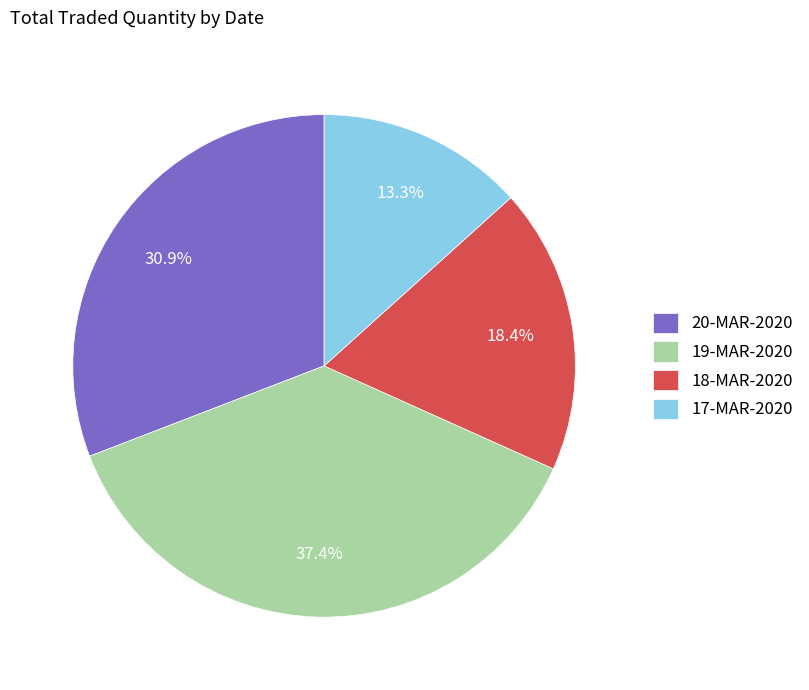

What is the smallest slice in the pie chart?

17-MAR-2020